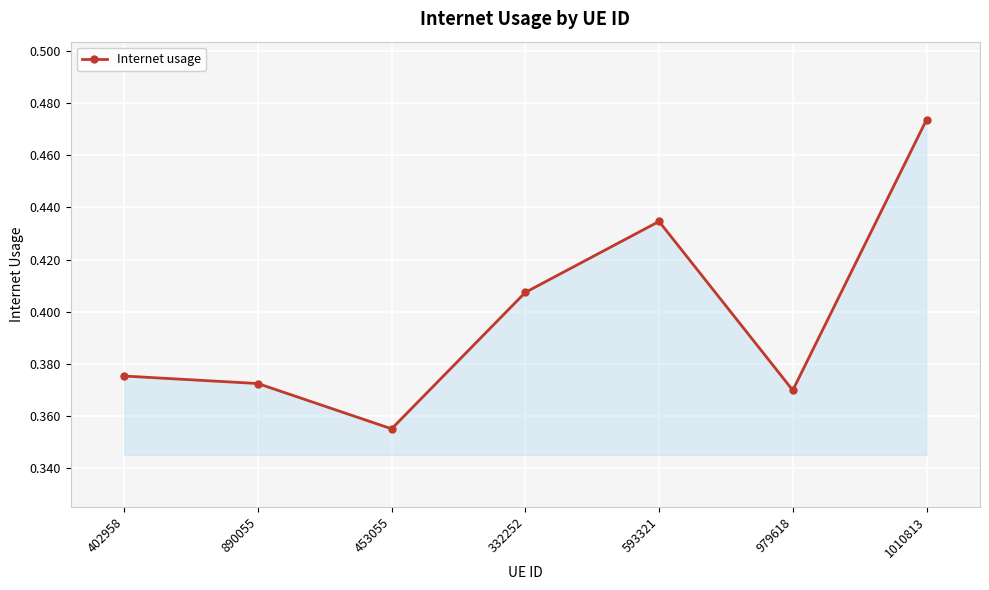

Which category has the highest value across all series?

1010813